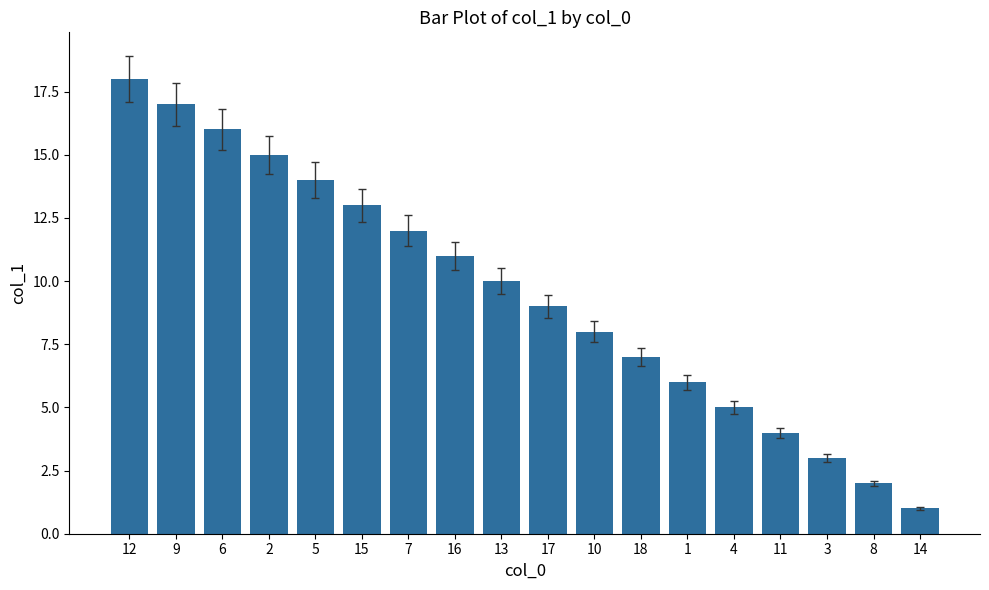

Reading left to right, transcribe all the data shown in this chart.

12=18	9=17	6=16	2=15	5=14	15=13	7=12	16=11	13=10	17=9	10=8	18=7	1=6	4=5	11=4	3=3	8=2	14=1